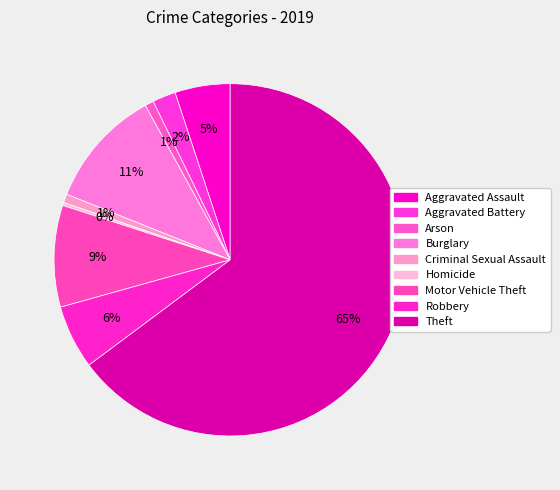

To the nearest percent, what portion does Aggravated Battery represent?

2%